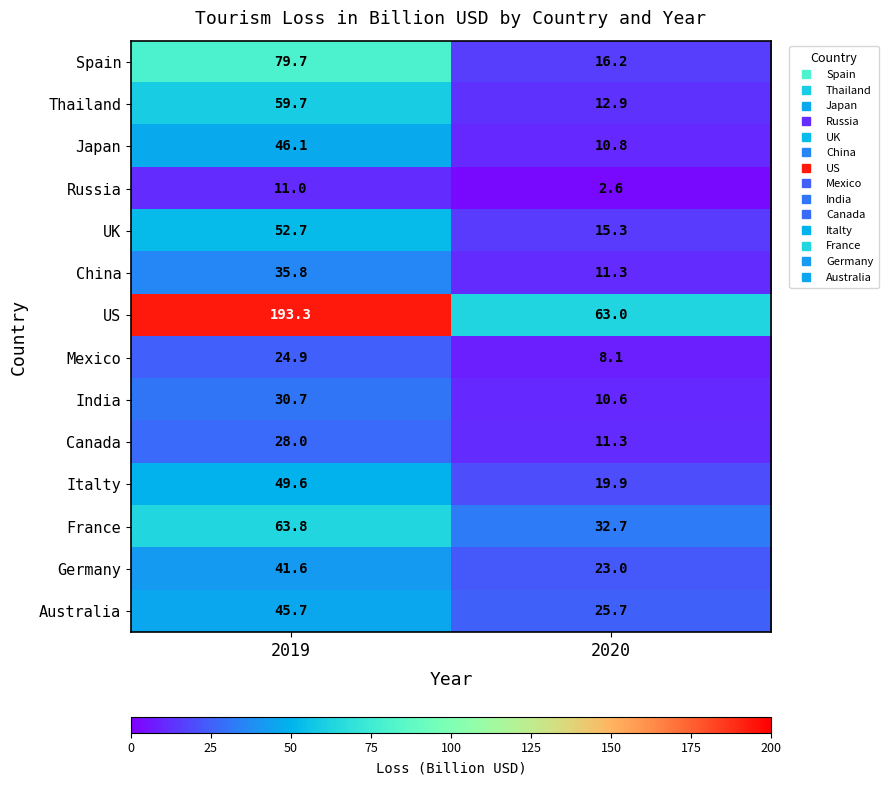

The Spain series shows 23.7 at 2019. True or false?

False